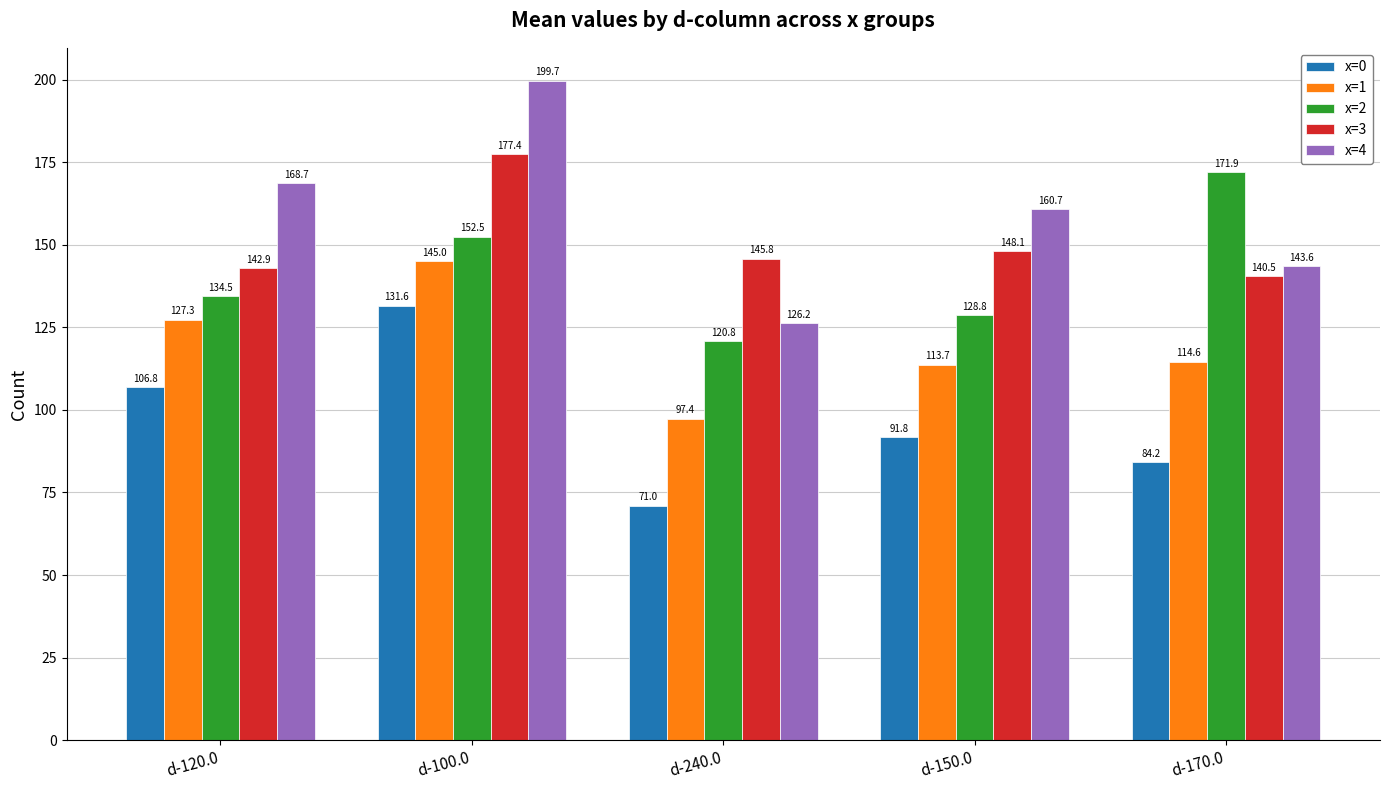

Is the value of x=3 at d-170.0 greater than the value of x=1 at d-150.0?

Yes